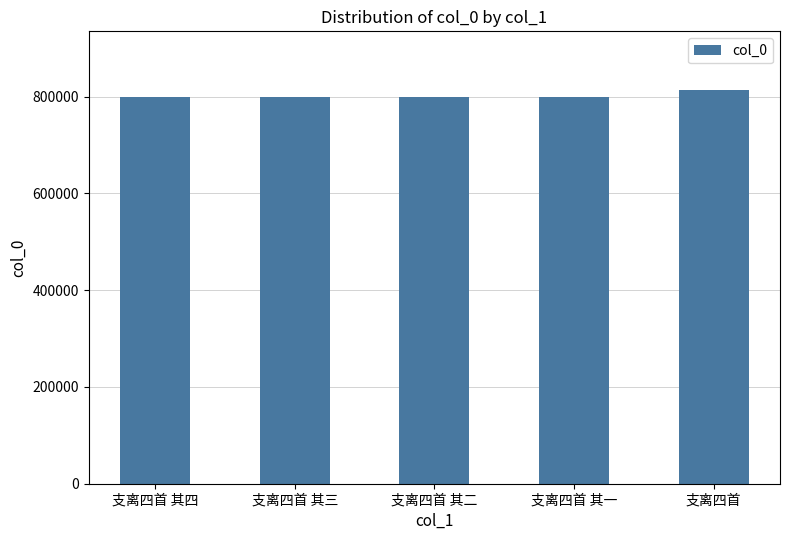

What is the difference between the maximum and minimum values?

13654